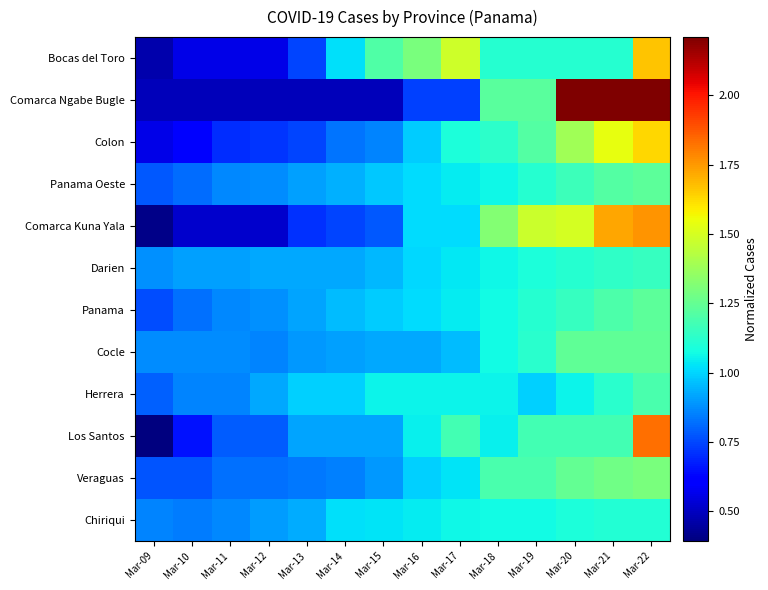

Between Mar-19 and Mar-21, which is larger?

Mar-19